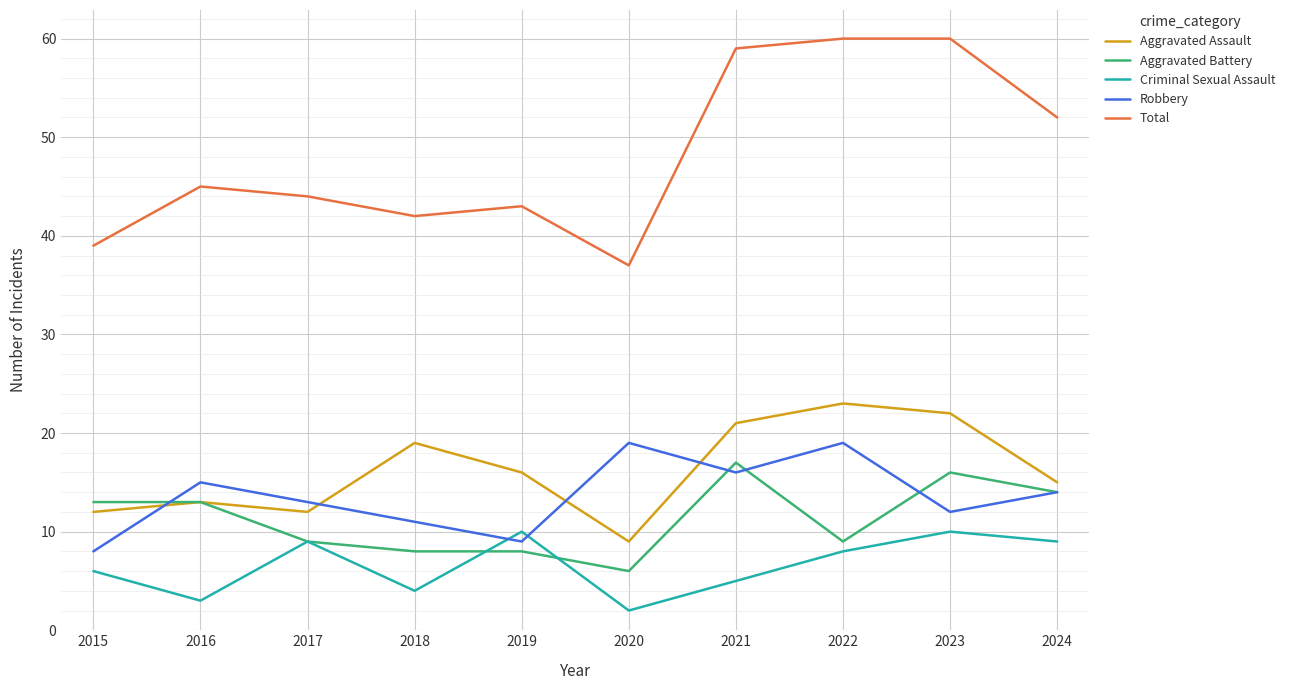

How many lines are shown in the chart?

5